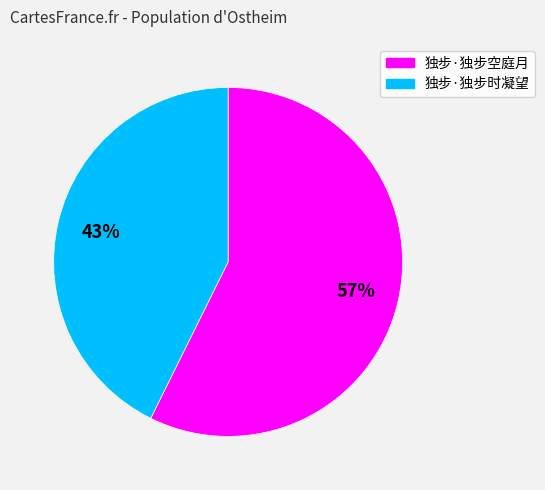

To the nearest percent, what is the average slice percentage?

50%